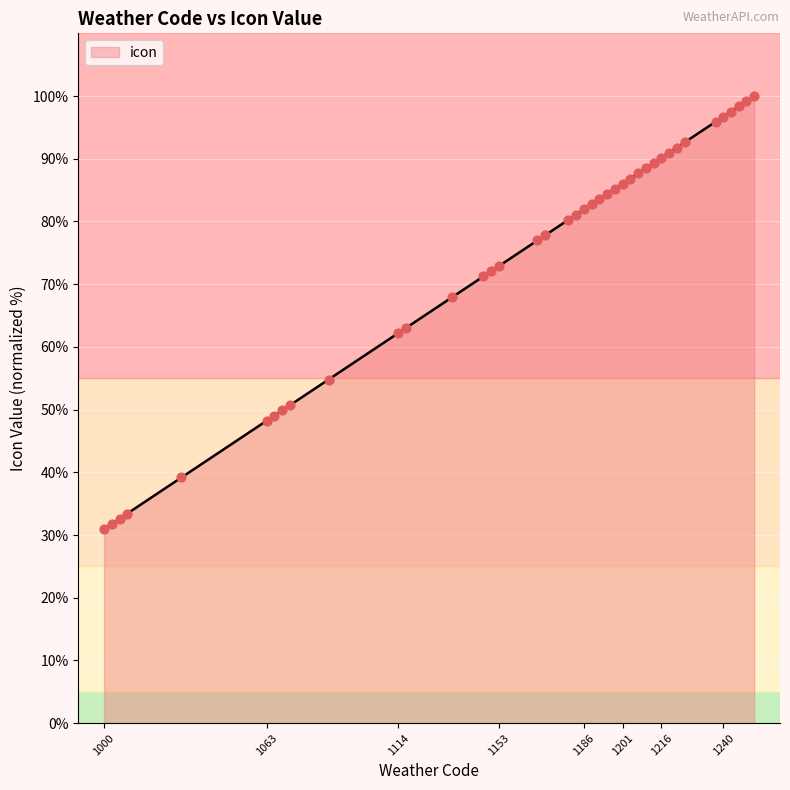

What is the maximum value shown in the chart?

100.0